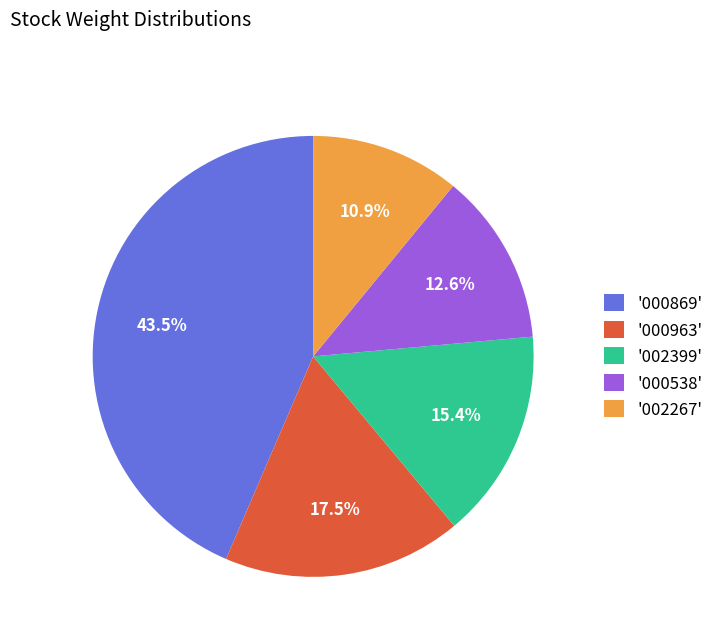

To the nearest percent, what is the difference between the largest and smallest slice percentages?

33%